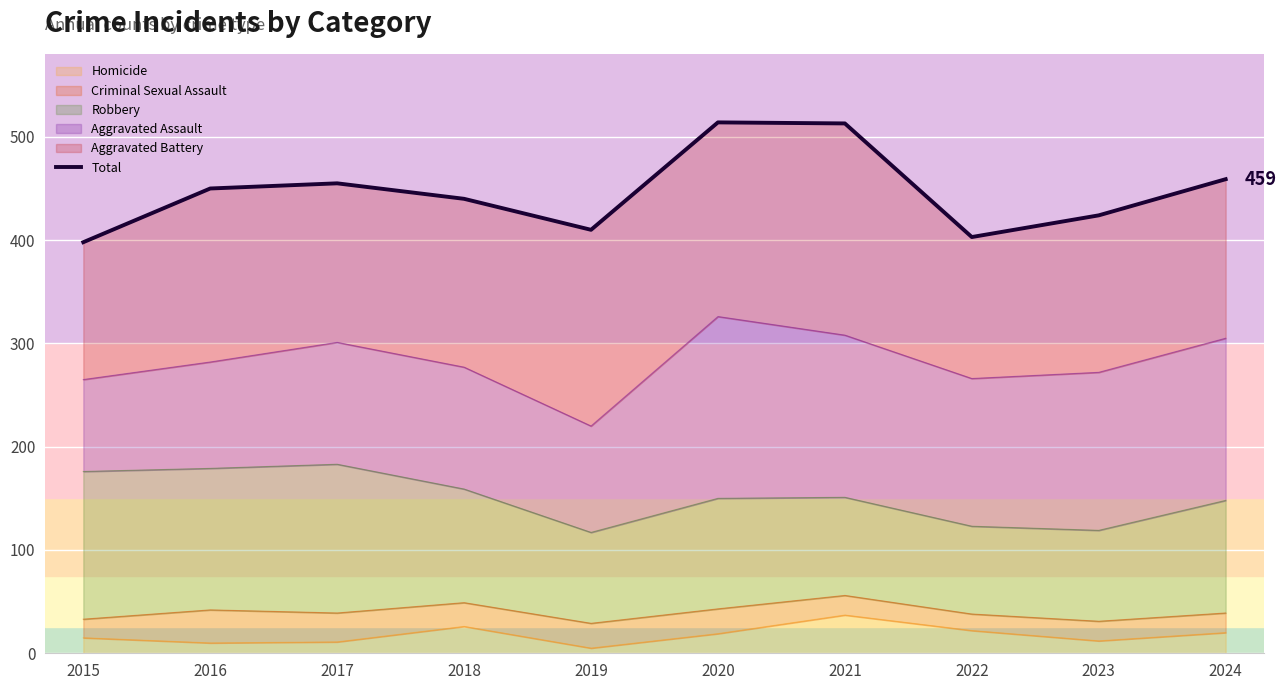

Between 2022 and 2024, which is larger?

2024